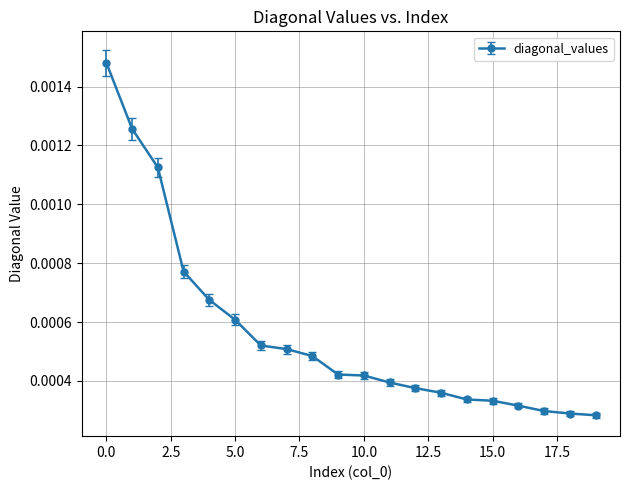

Count the values in the range 0 to 1.

20